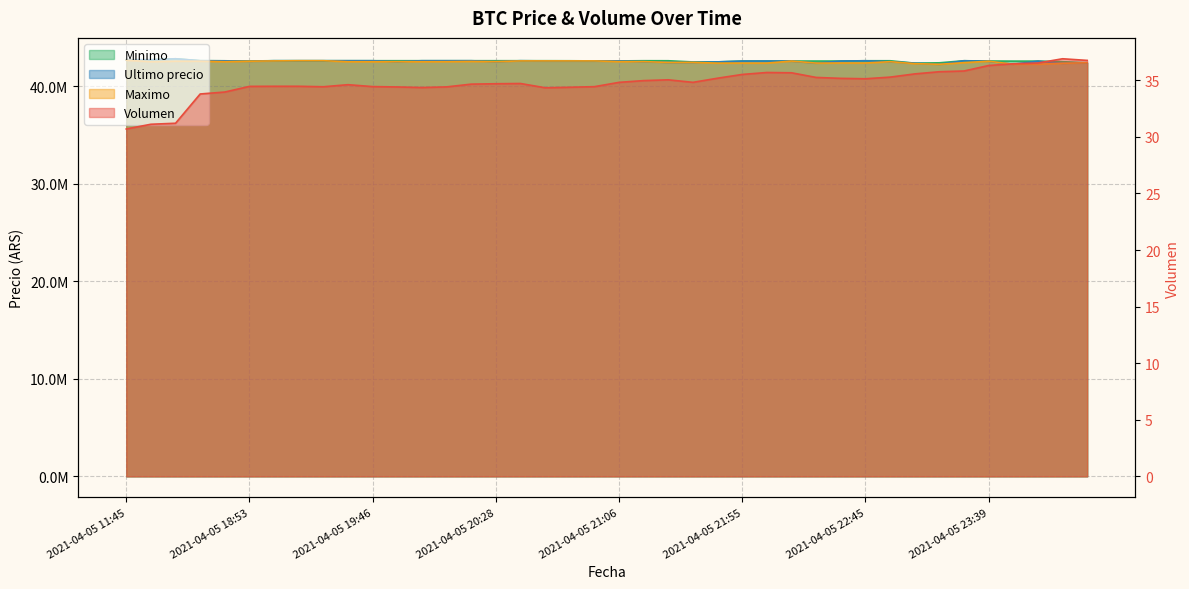

At which label is Minimo closest to 42574801?

2021-04-05 18:53